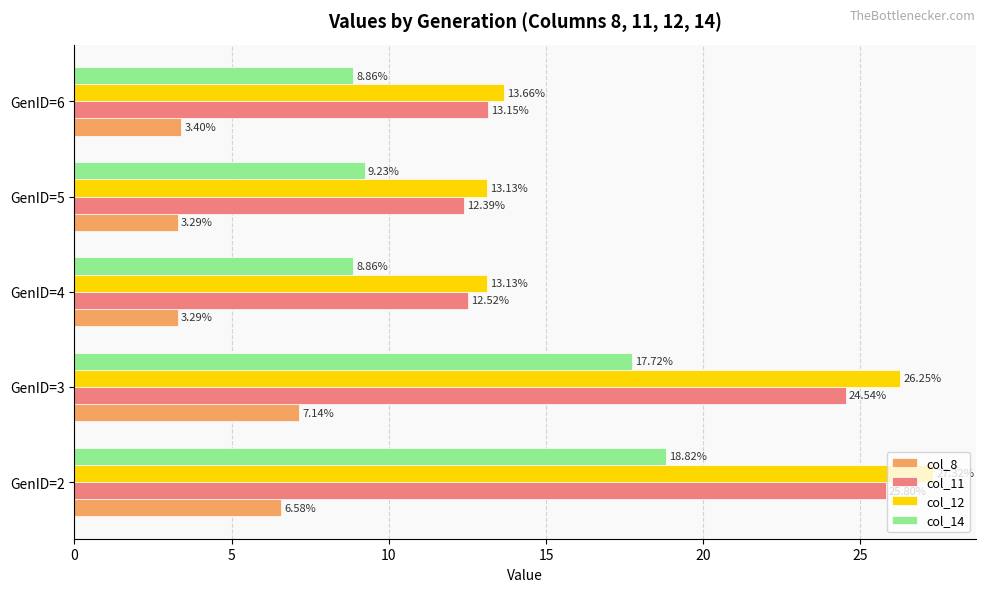

What is the sum of all col_14 values?

63.5